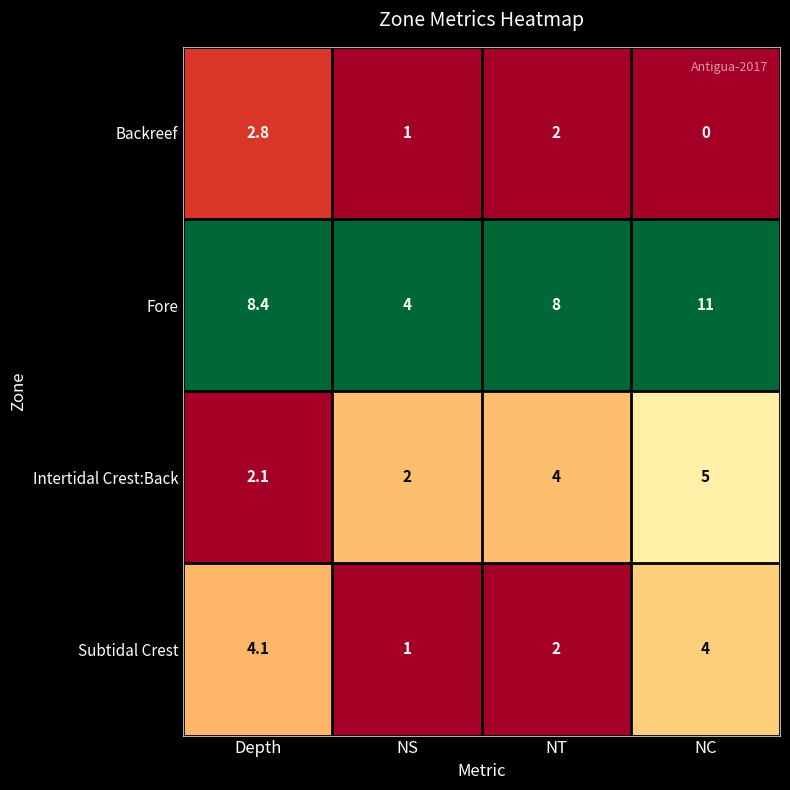

Between NT and NC, which series saw the biggest shift?

Fore